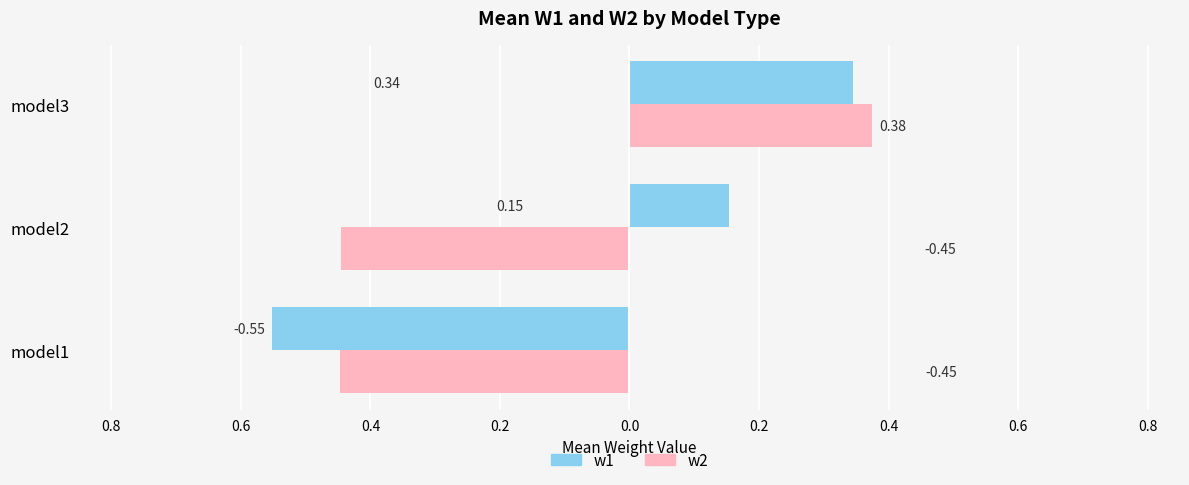

What is the minimum value for w2?

-0.4